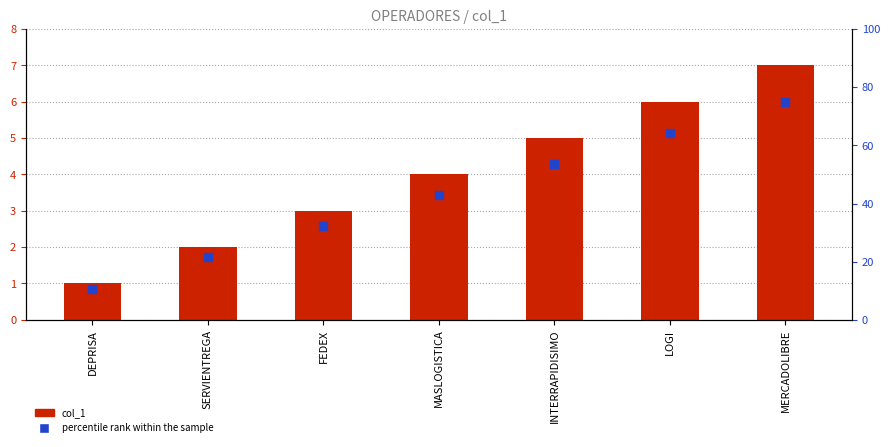

Which series reaches the minimum Y coordinate?

col_1